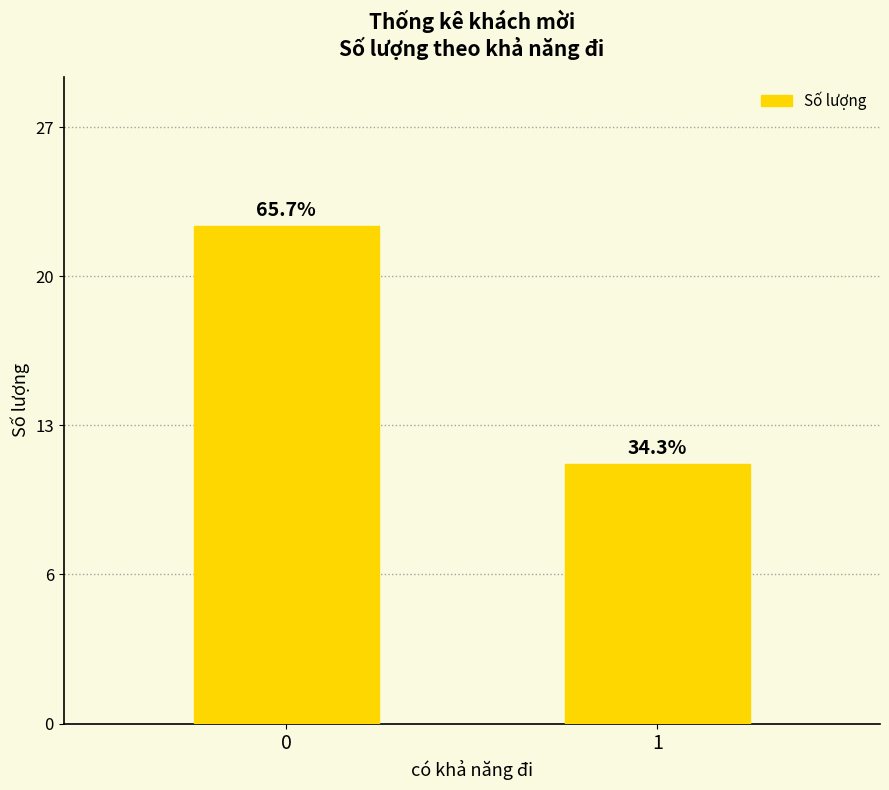

Rank the categories by value from lowest to highest.

1, 0